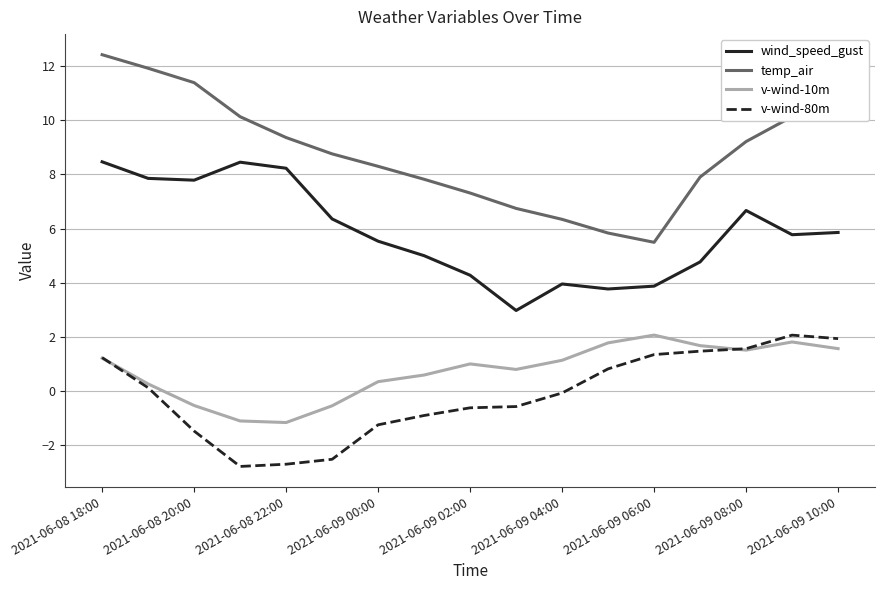

Which series has the largest total across all categories?

temp_air